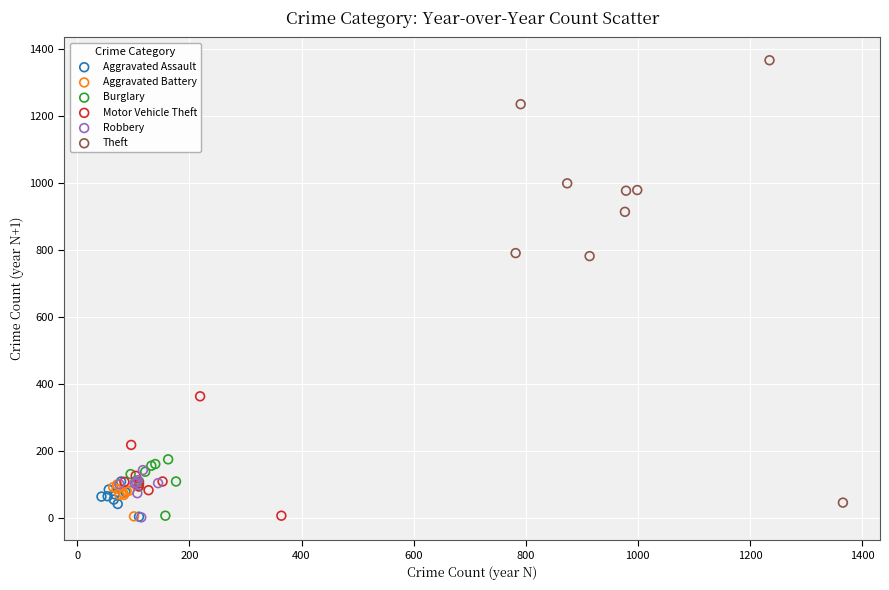

Which series reaches the maximum Y coordinate?

Theft